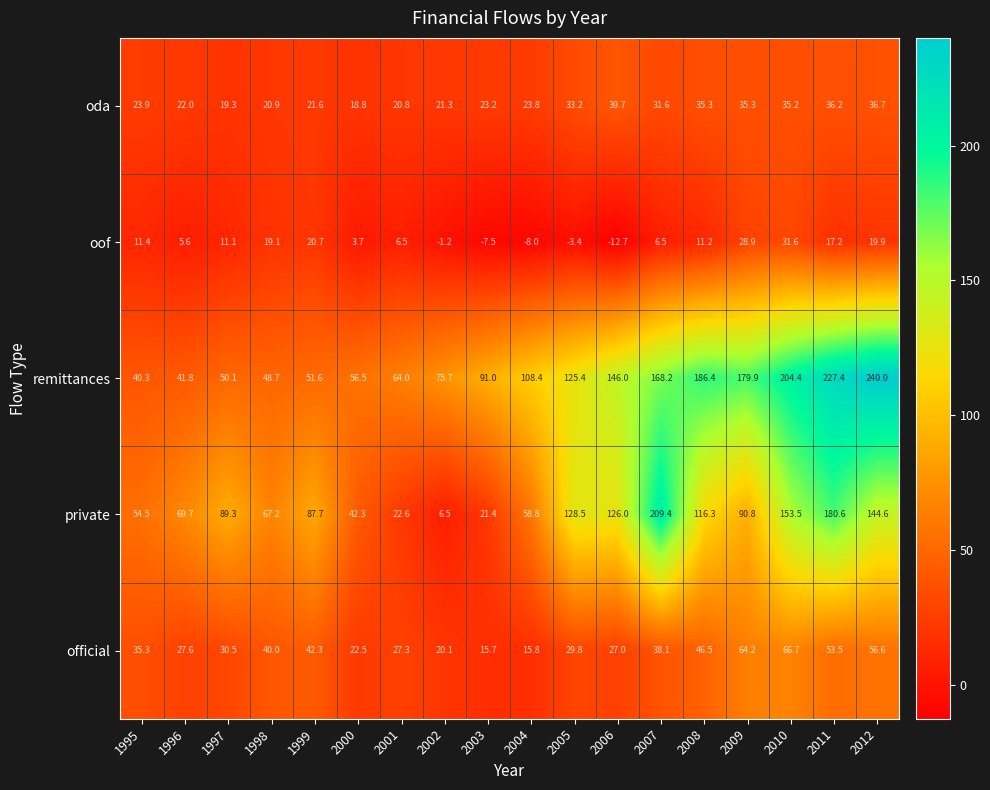

Which series has the largest total across all categories?

remittances